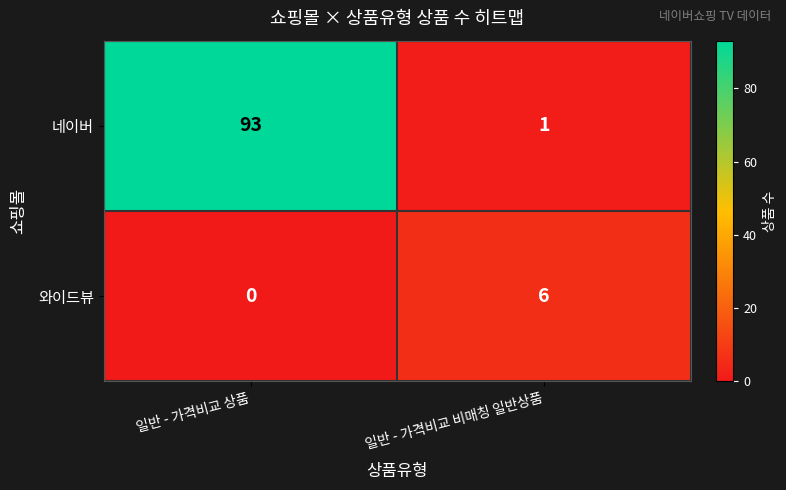

At which category is the sum across all series the highest?

일반 - 가격비교 상품